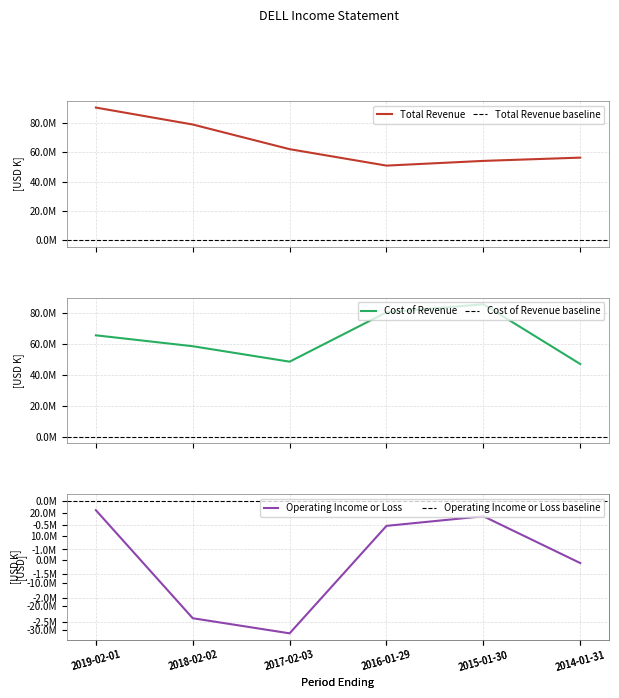

At which label is Operating Income or Loss closest to -1459000?

2014-01-31